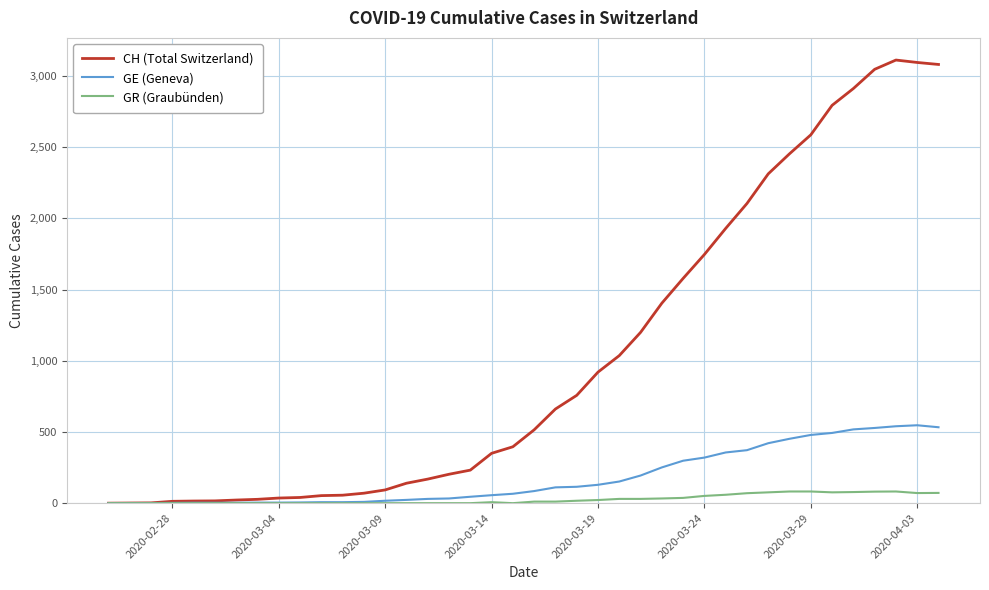

Which series has the largest total across all categories?

CH (Total Switzerland)